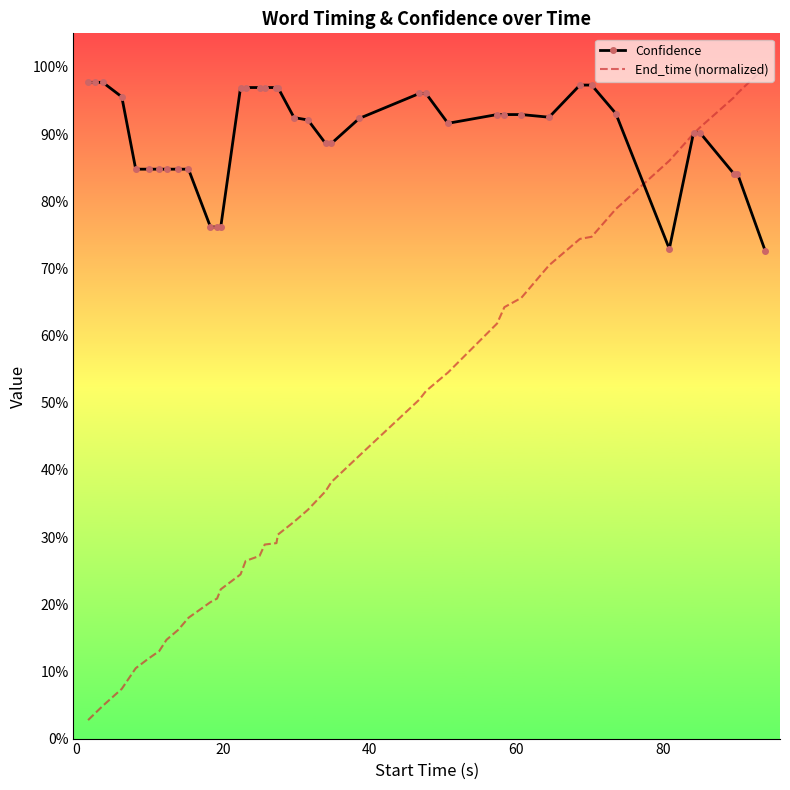

What are all the series names shown in the legend?

Confidence, End_time (normalized)